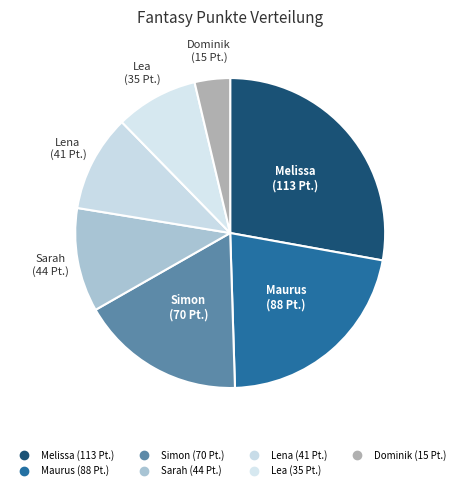

How many segments does this pie chart have?

7